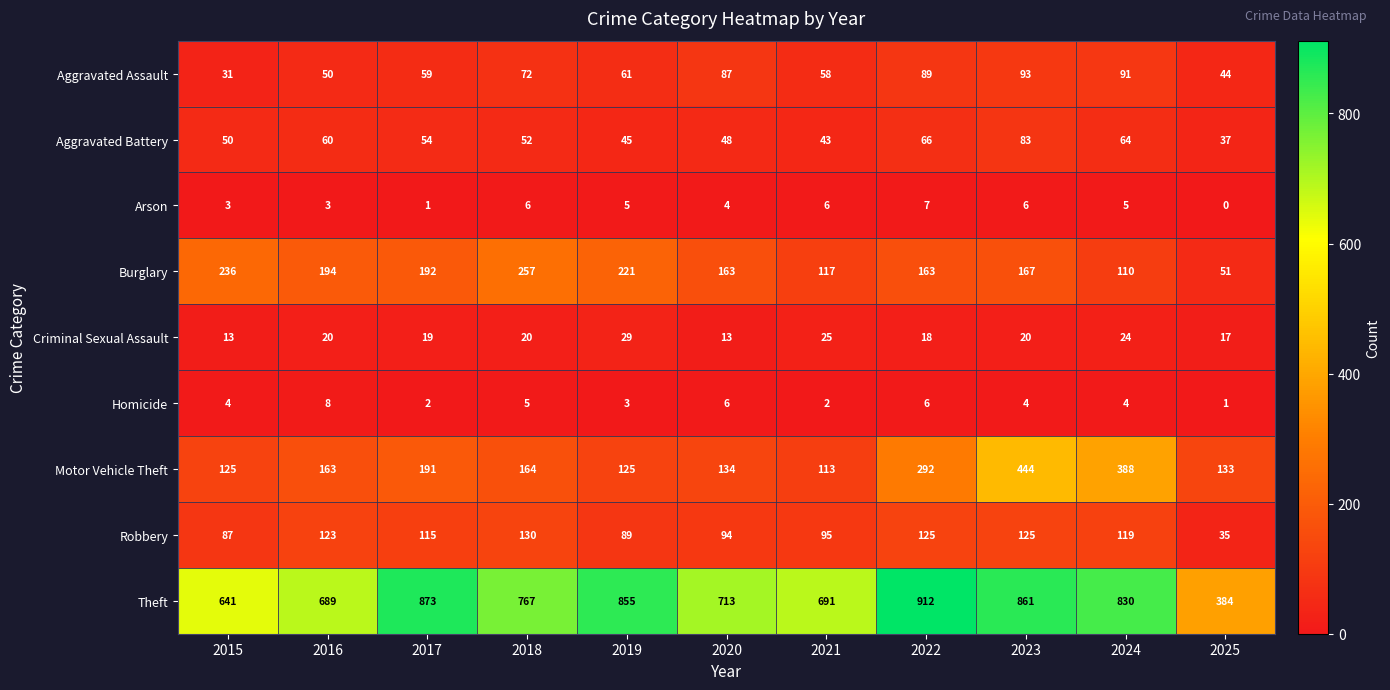

Which series has the largest range (max minus min)?

Theft